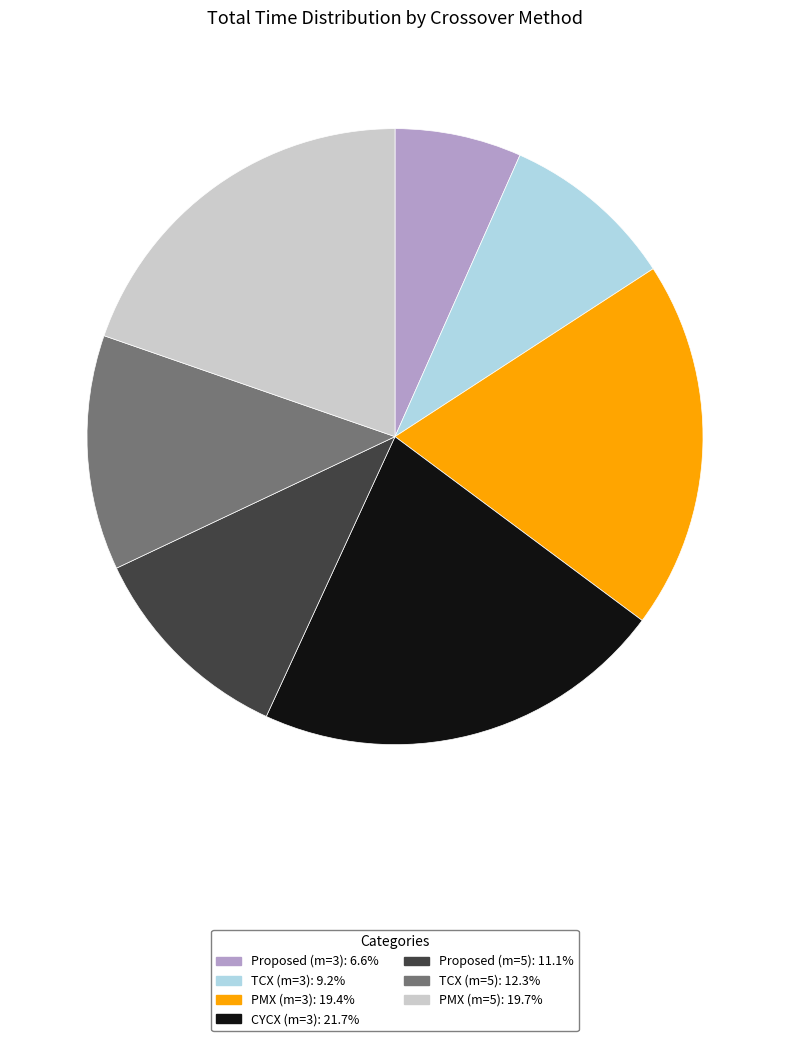

Does any single category account for the majority?

No